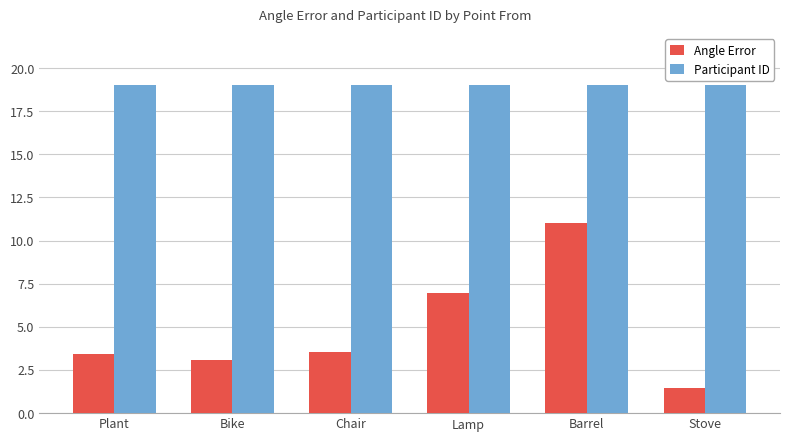

At how many categories does at least one series exceed 16?

6